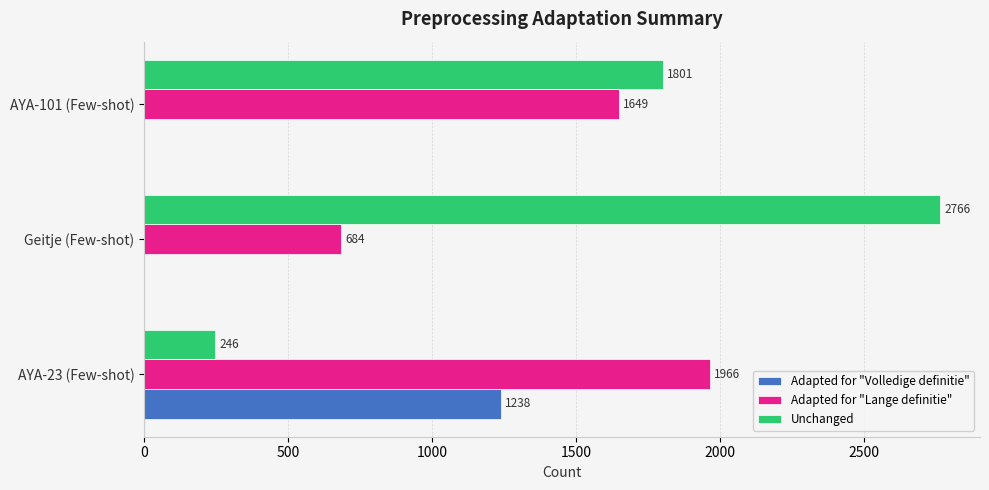

What is the sum of the Unchanged values at Geitje (Few-shot) and AYA-101 (Few-shot)?

4567